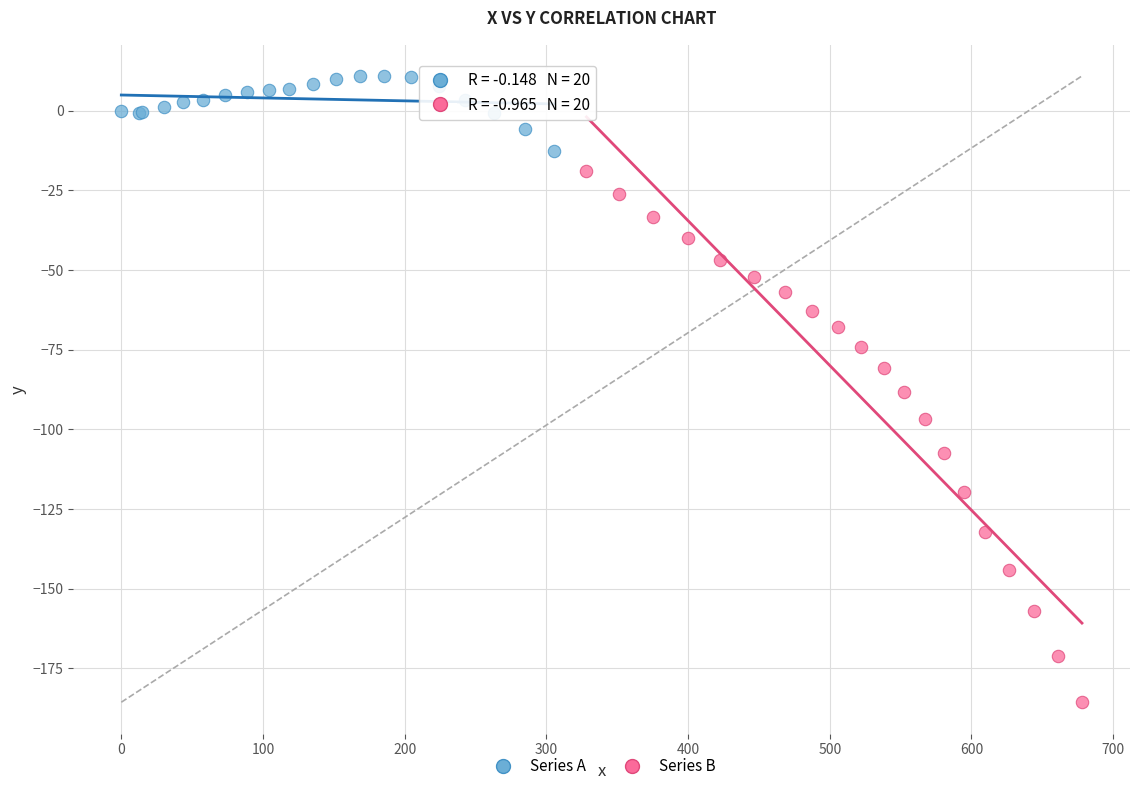

Which series has the largest Y range (max minus min)?

Series B